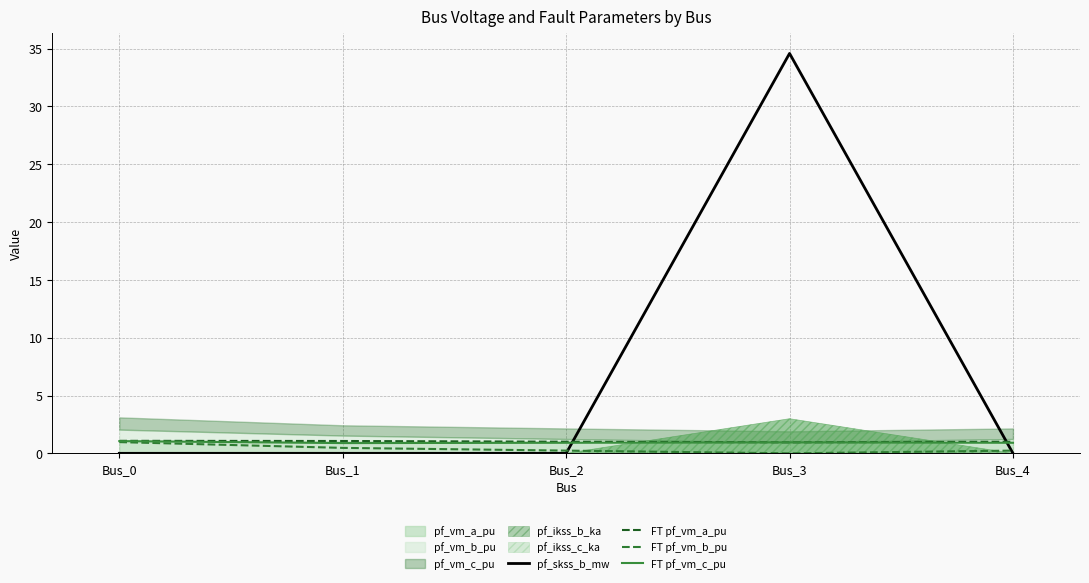

True or false: FT pf_vm_b_pu and FT pf_vm_c_pu cross at least once.

False